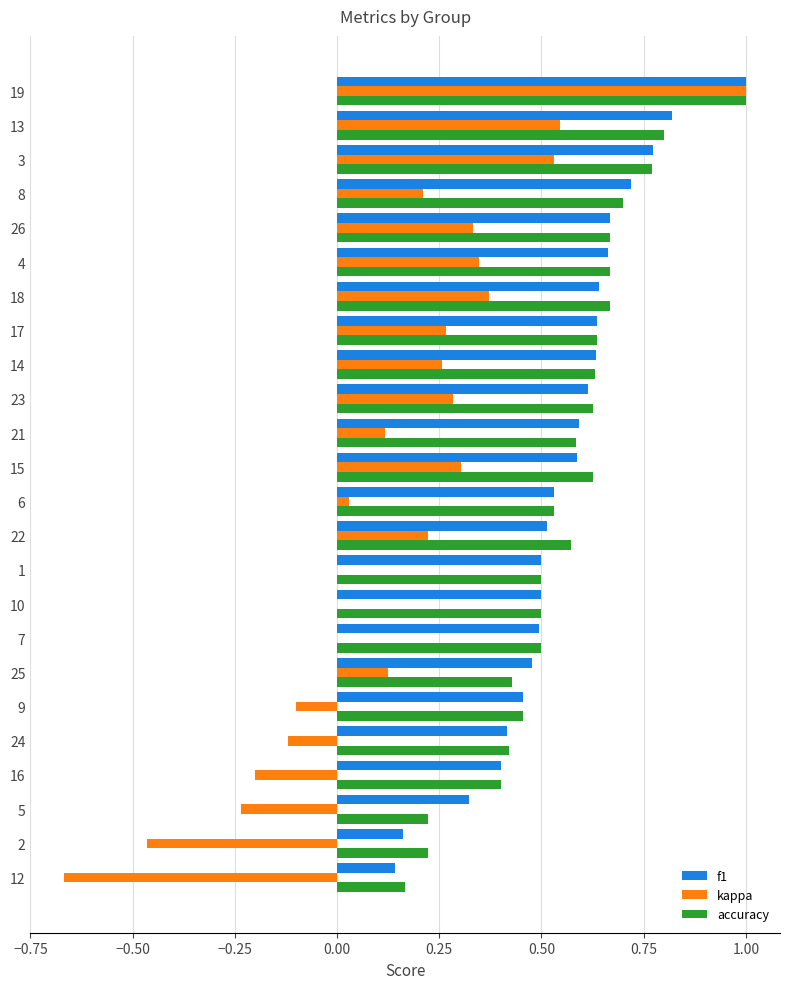

Which label corresponds to the largest value in the chart?

19